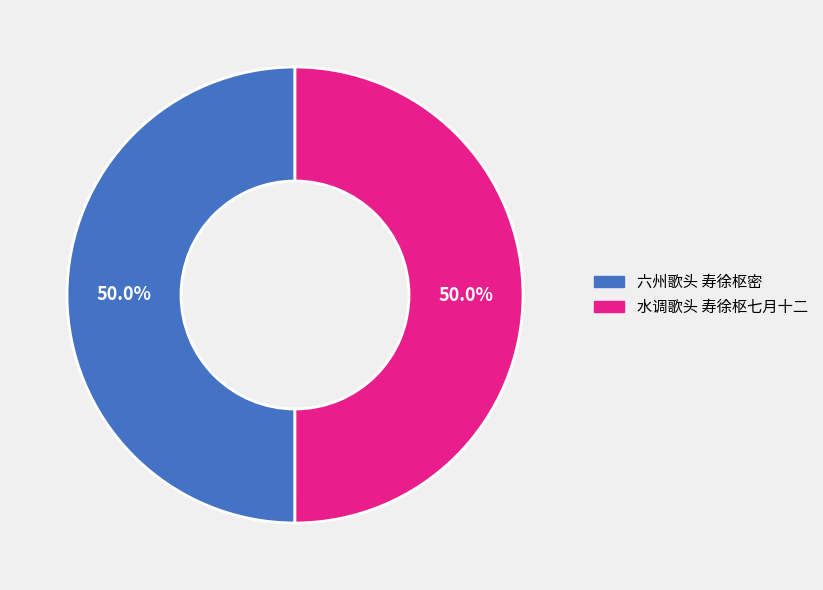

What is the ratio of the value at 六州歌头 寿徐枢密 to the value at 水调歌头 寿徐枢七月十二?

1.0